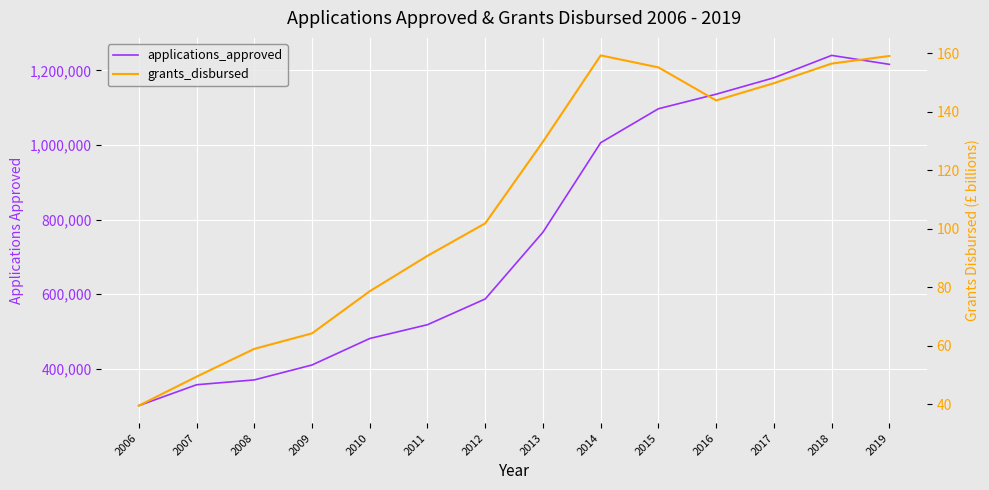

Reading left to right, extract all data points from this chart.

applications_approved: 301000.0	357000.0	370000.0	410000.0	481000.0	518000.0	587000.0	766000.0	1006000.0	1097000.0	1136000.0	1180000.0	1240000.0	1216000.0
grants_disbursed: 39.6	49.5	59.0	64.3	78.7	90.8	101.9	129.8	159.3	155.2	143.9	149.8	156.5	159.1